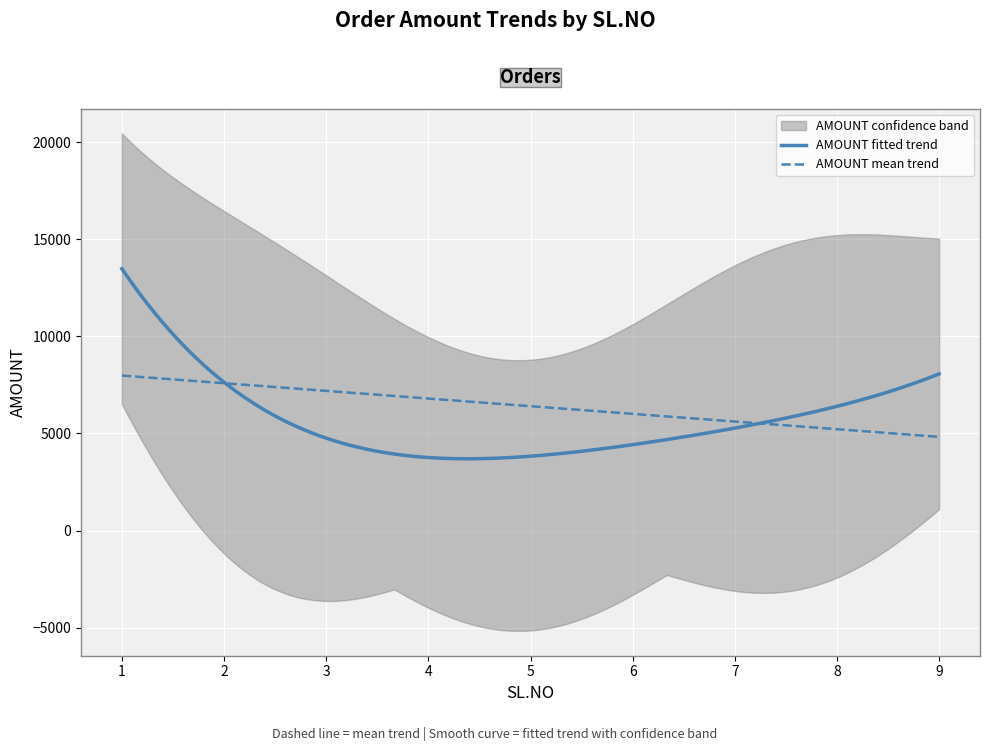

Reading left to right, transcribe all the data shown in this chart.

1=15241.0	2=1273.0	3=11457.8	4=4078.1	5=1197.7	6=1913.0	7=9285.5	8=5127.5	9=8061.0